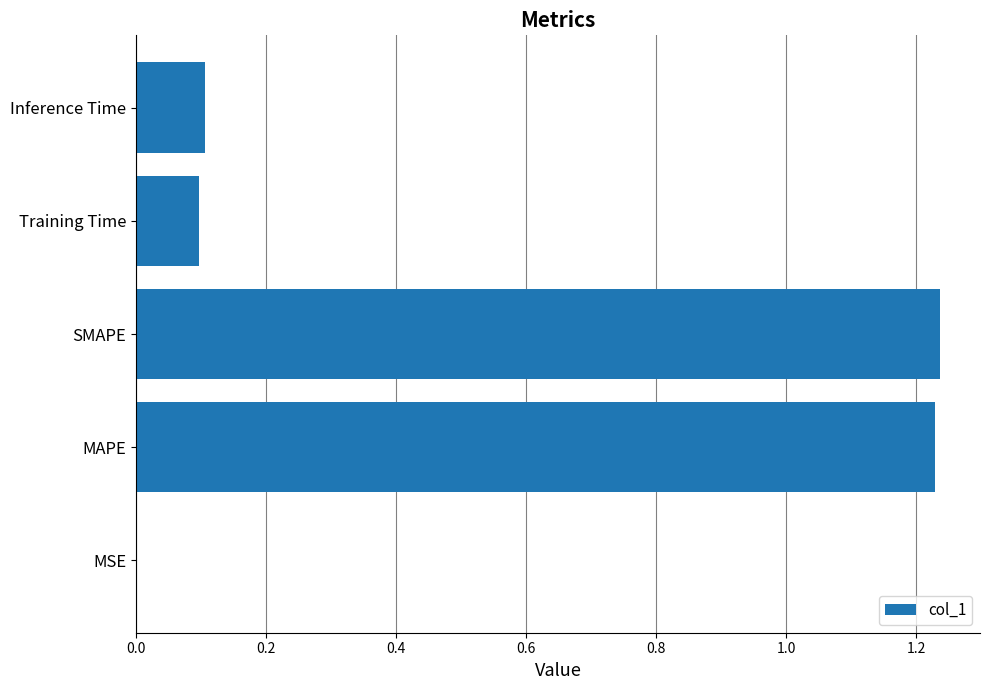

Count the number of data series in this chart.

1